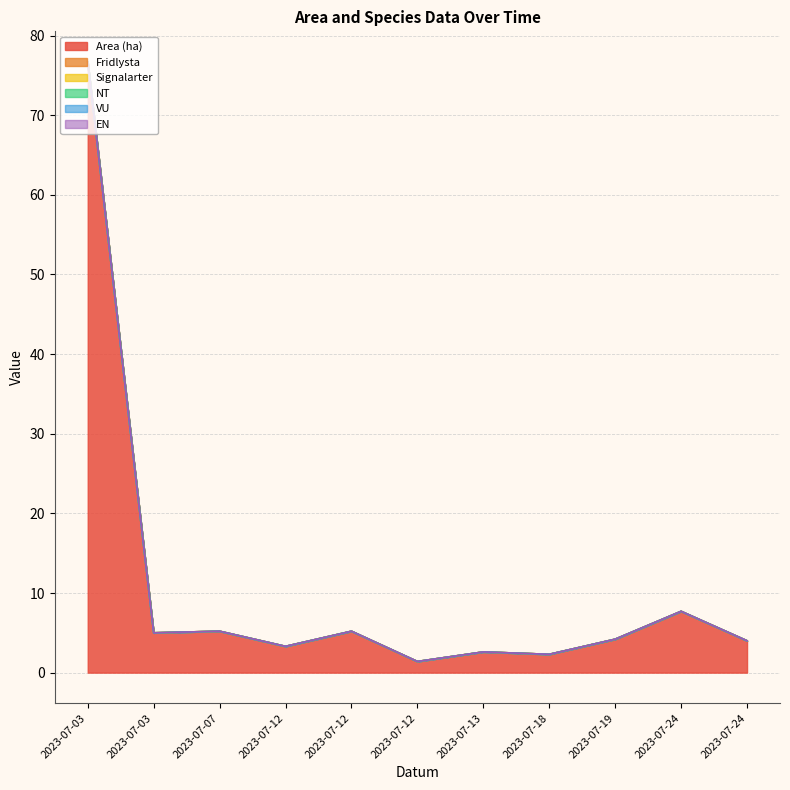

Where is Fridlysta nearest to the value 0?

2023-07-03